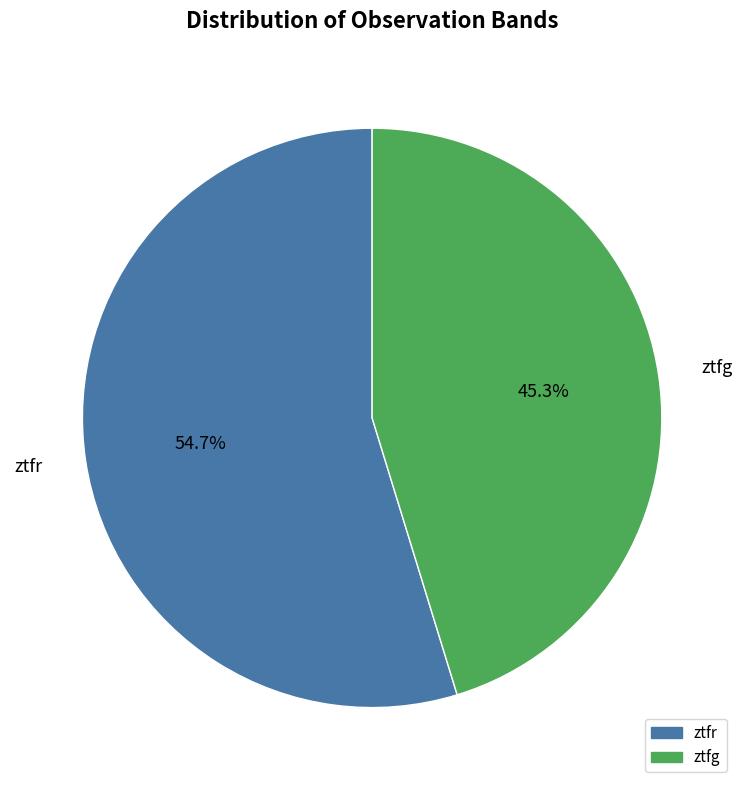

What is the majority slice?

ztfr